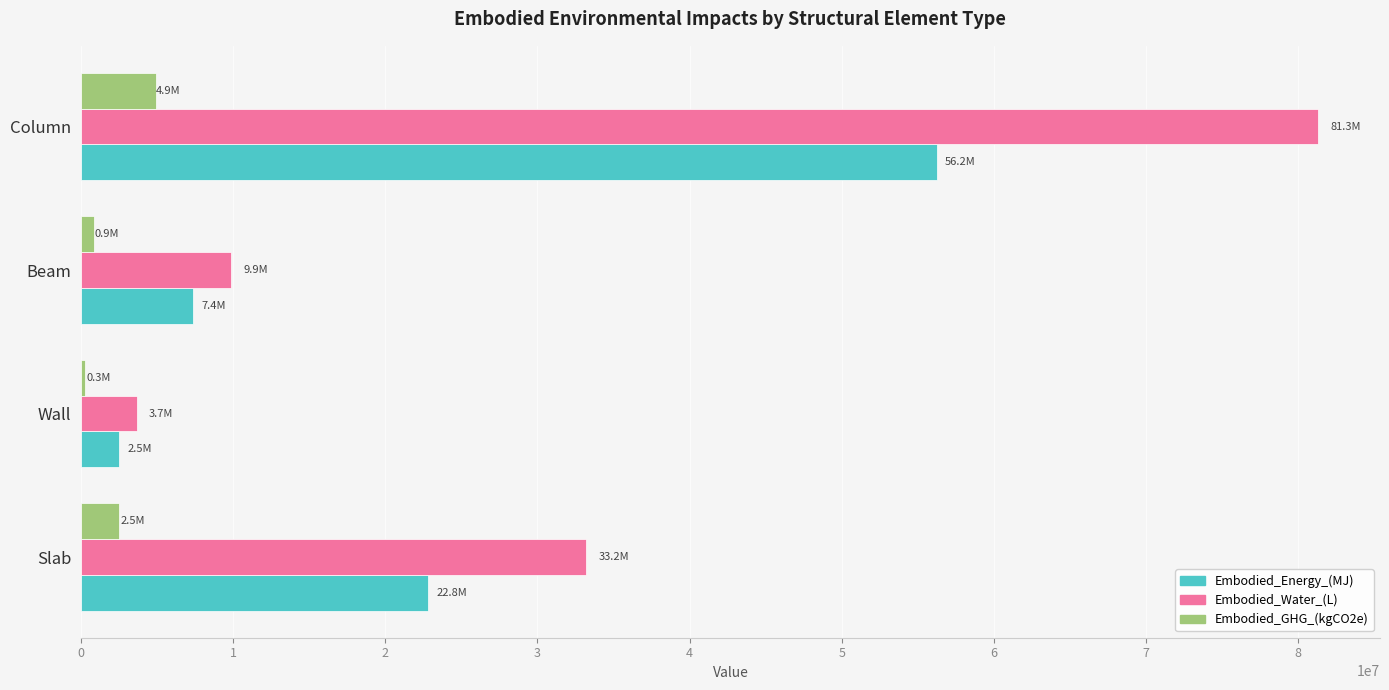

Which series changed the most between Slab and Beam?

Embodied_Water_(L)